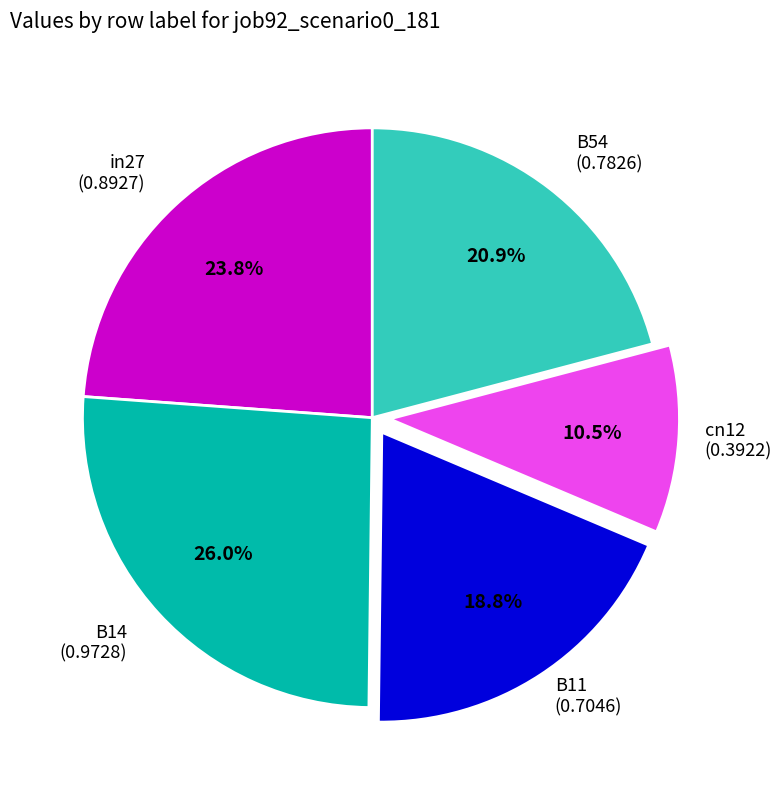

To the nearest percent, what portion does B54 represent?

21%